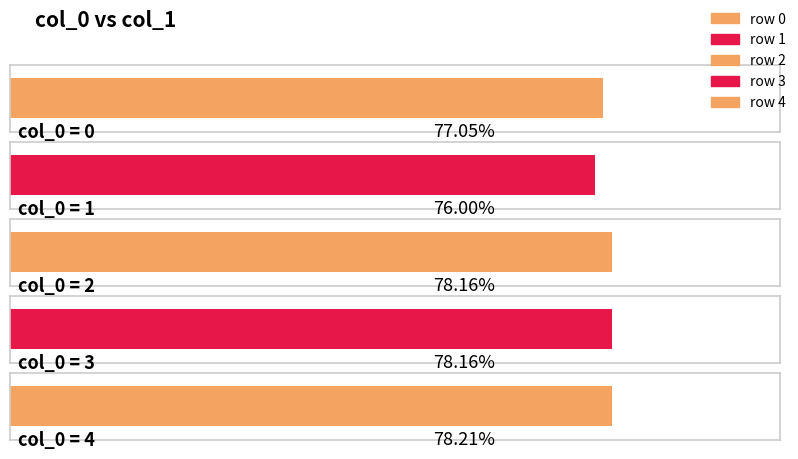

Read the value at 2.

0.8